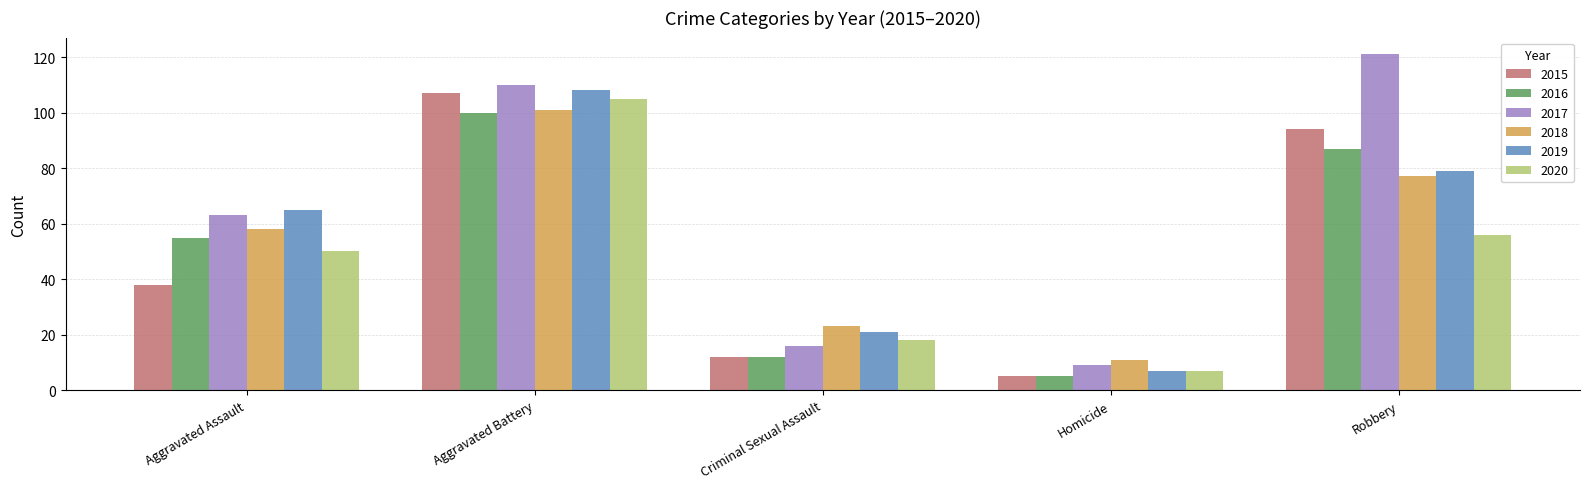

What is the sum of all 2018 values?

270